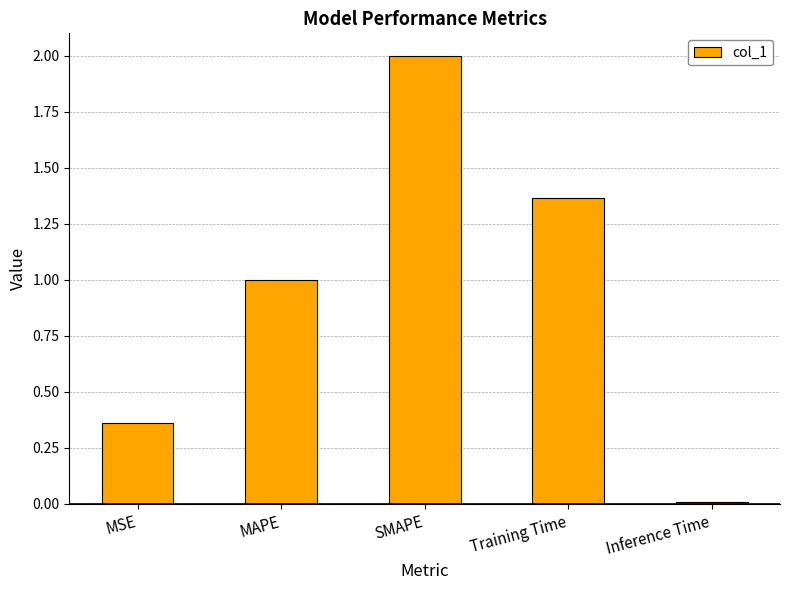

How many values exceed 1?

3